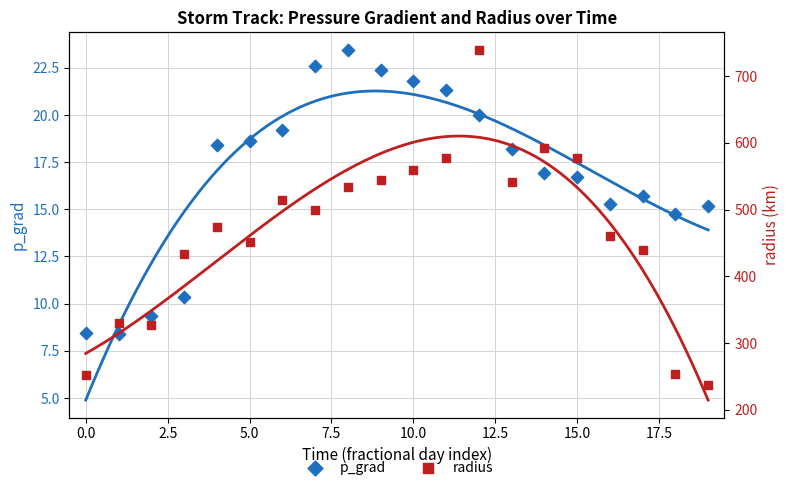

What is the total value across all series at 19?

252.0